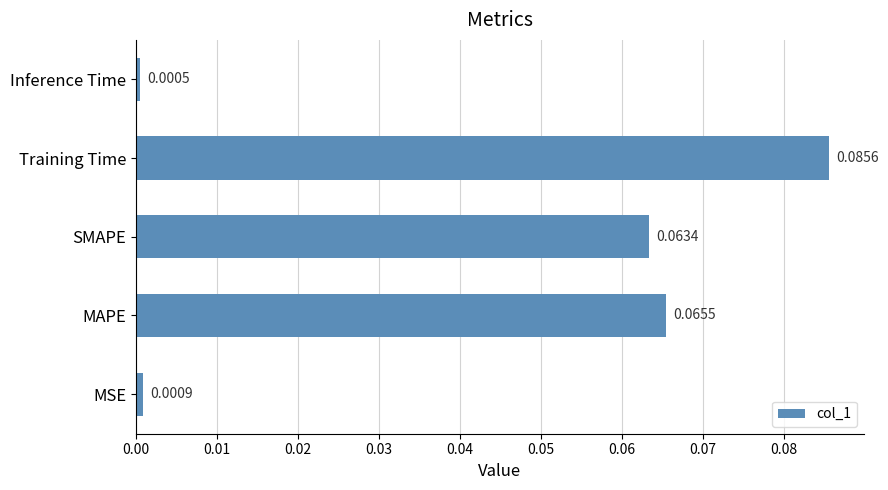

Which category has the lowest value across all series?

Inference Time